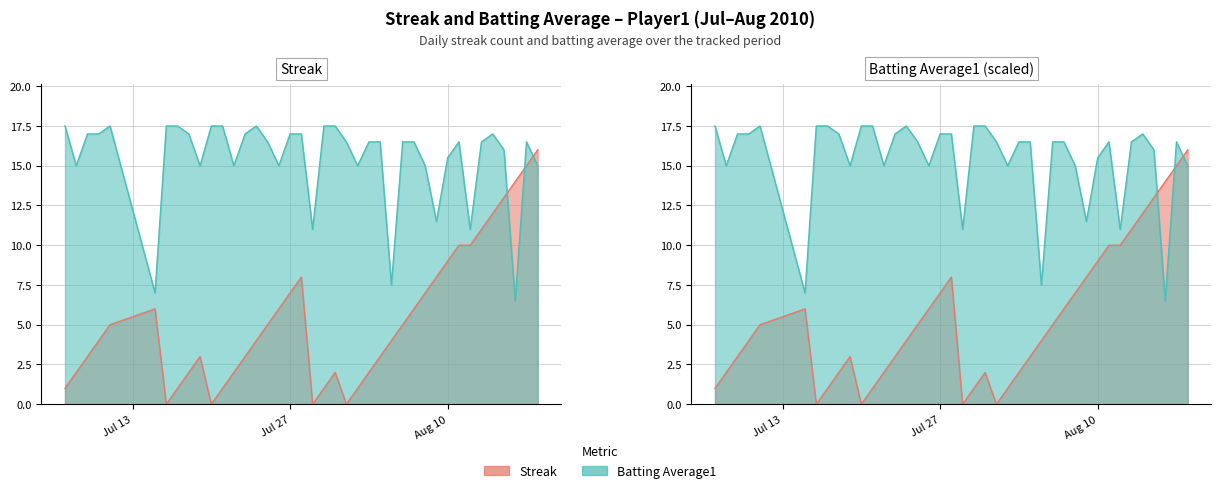

What is the value of the Streak point at the 12th from the left?

1.0